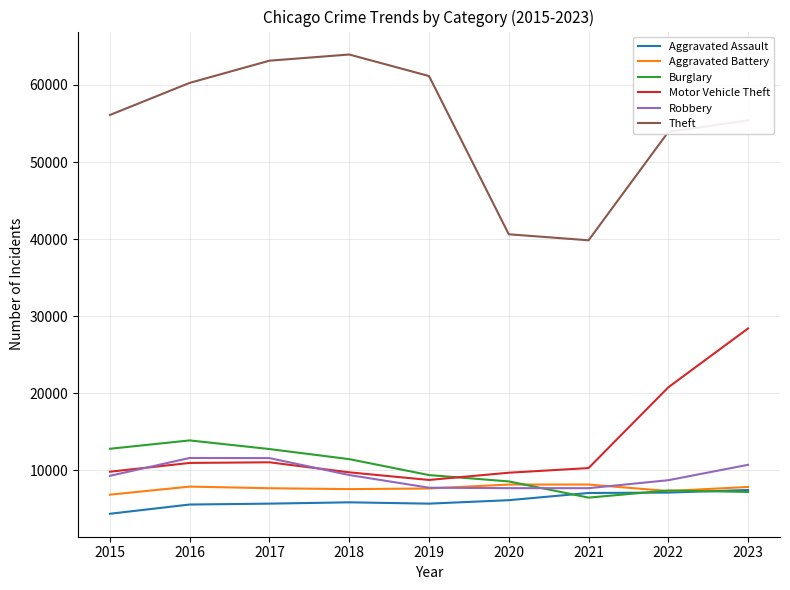

True or false: Robbery and Aggravated Assault cross at least once.

False